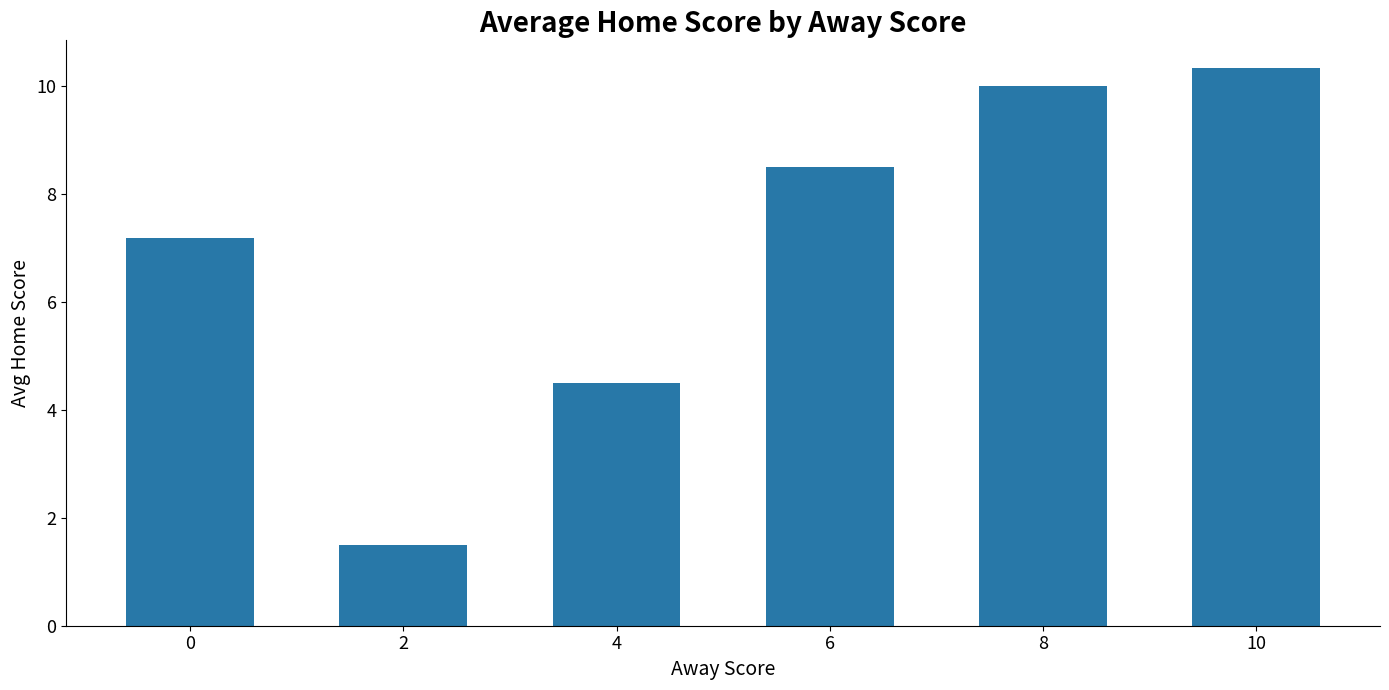

True or false: the data shows 4.6 at 8.

False